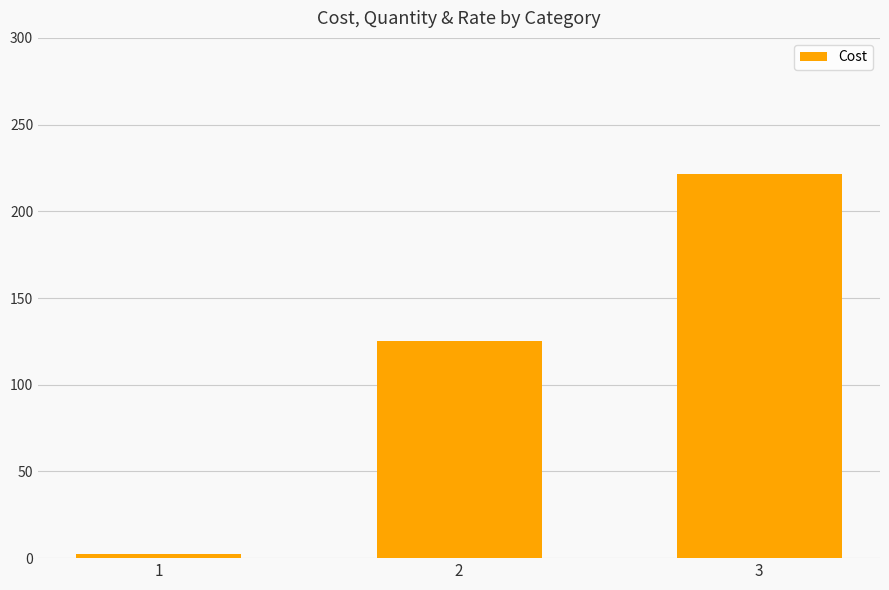

How many values are below 125?

1